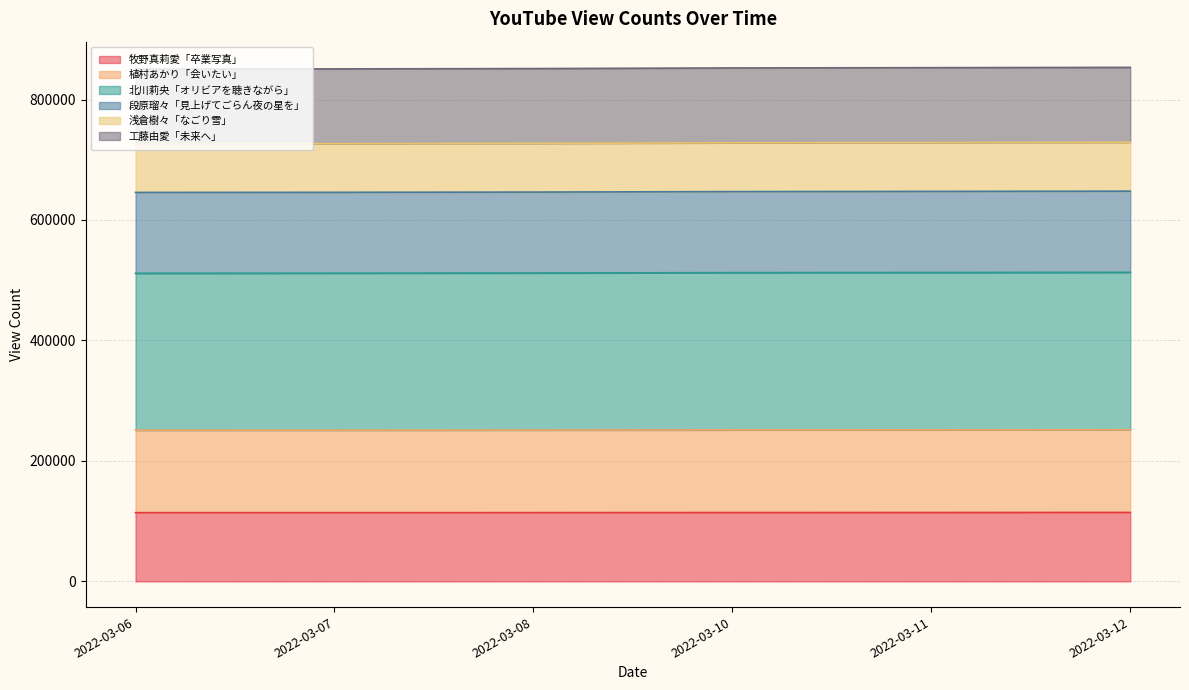

How many lines are shown in the chart?

6